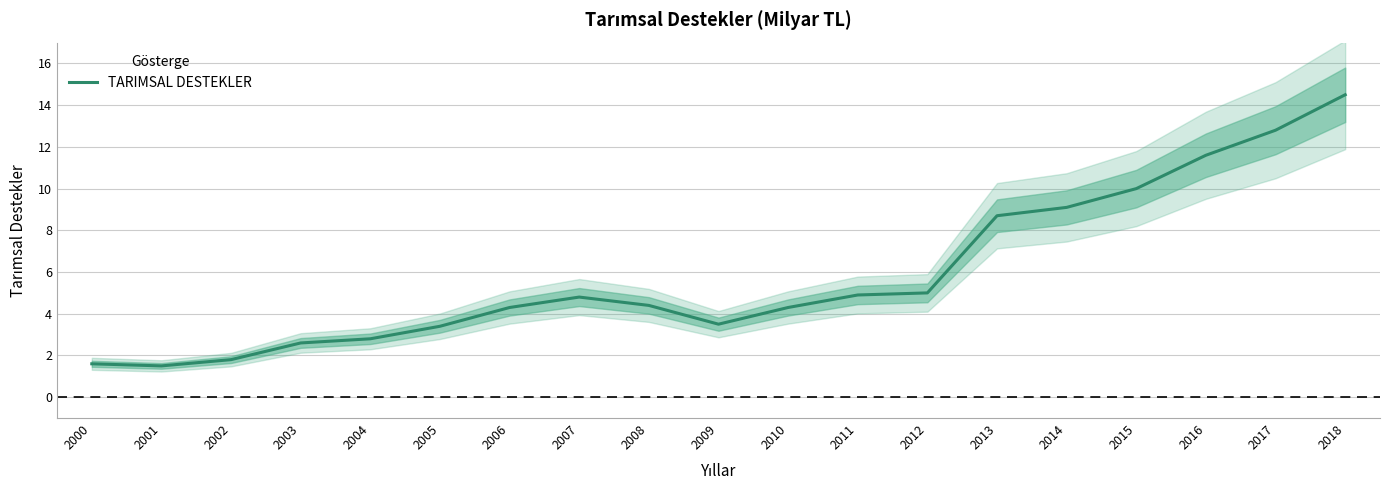

At which category does the chart reach its minimum across all series?

2001